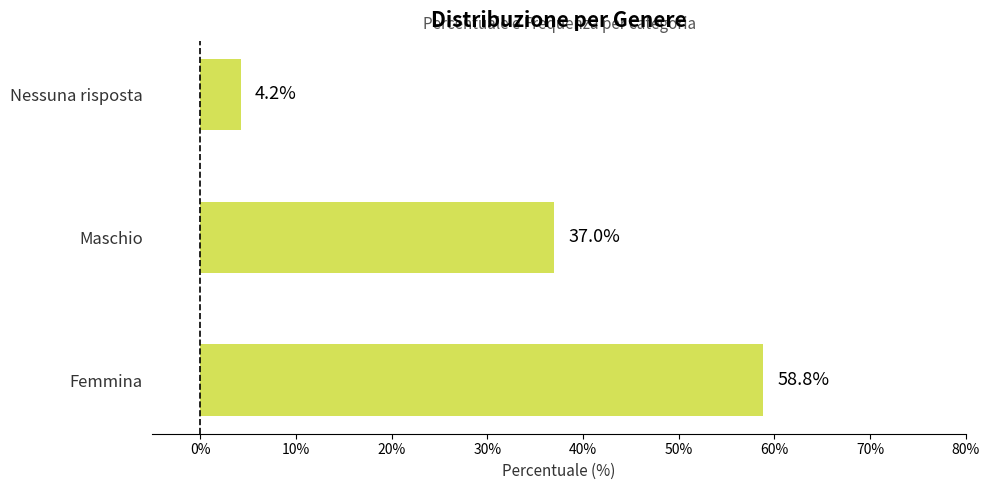

Between Maschio and Femmina, which is larger?

Femmina